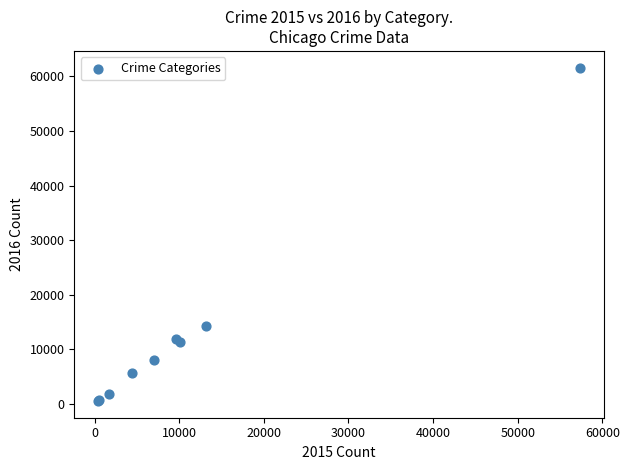

What Y value in the scatter plot is closest to 31066?

14289